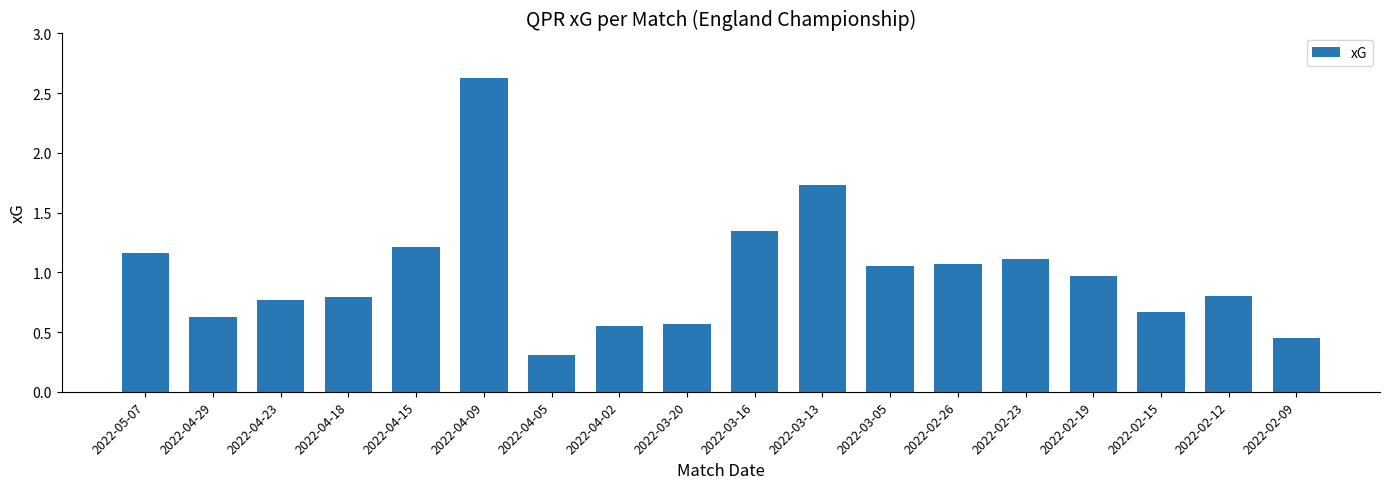

What is the greatest value displayed?

2.6